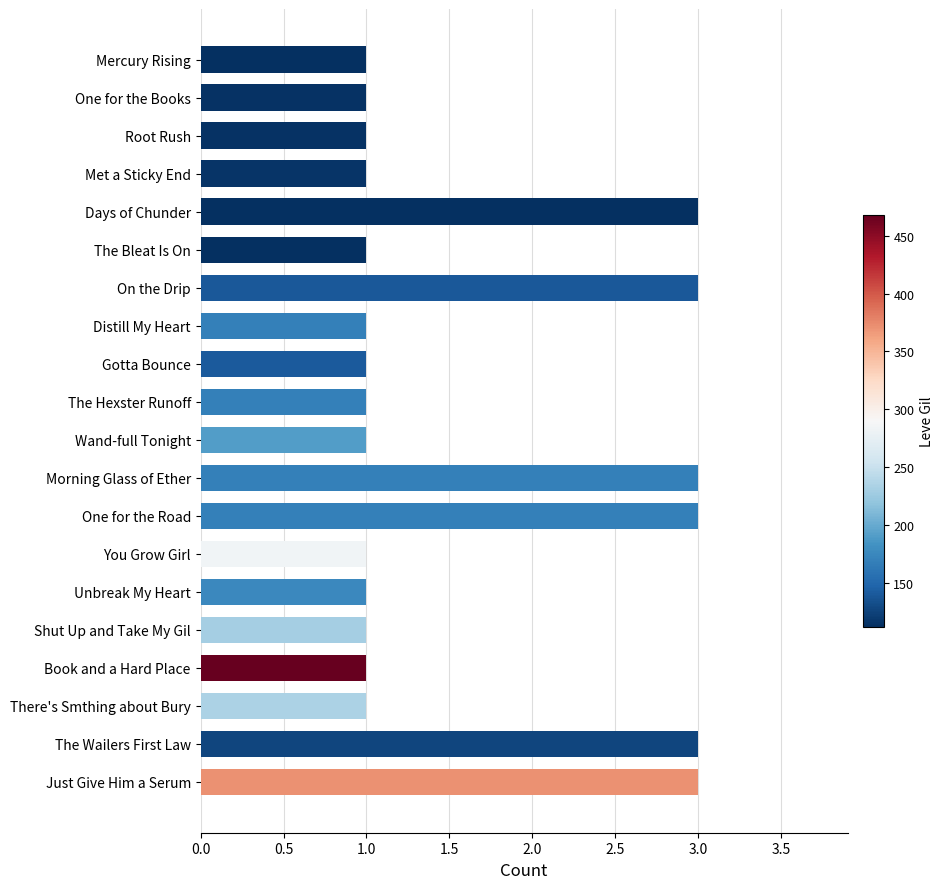

The chart shows a value of 0 at Met a Sticky End. True or false?

False